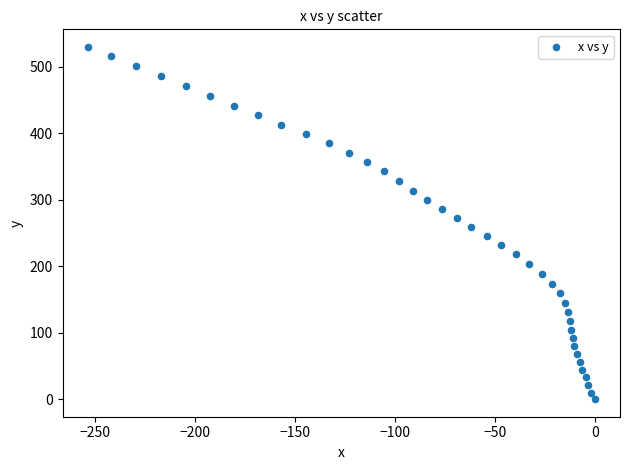

What is the range of Y values (max minus min)?

529.6